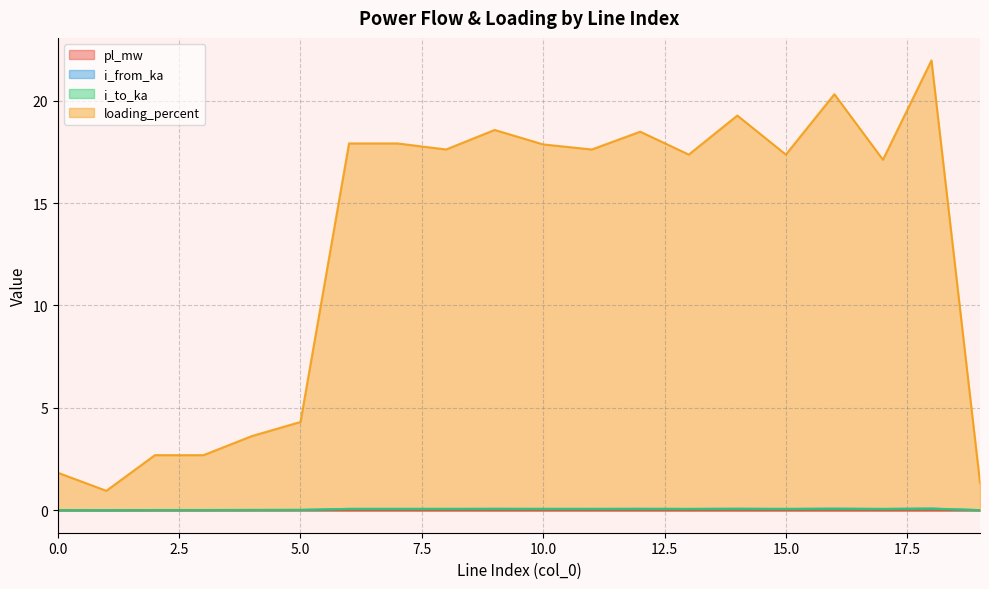

True or false: pl_mw and loading_percent cross at least once.

False